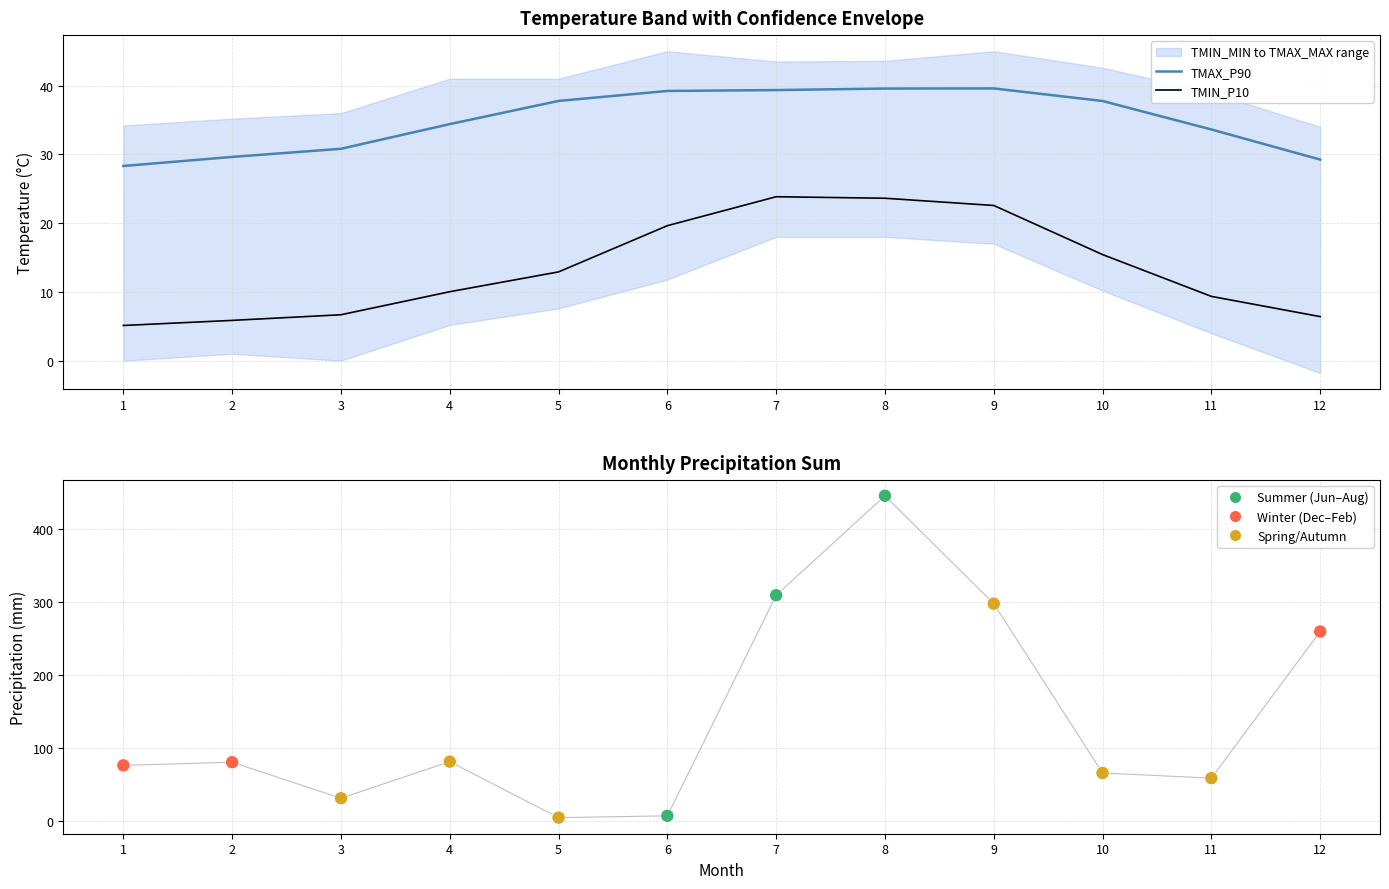

Which series has the largest total across all categories?

PRCP_SUM